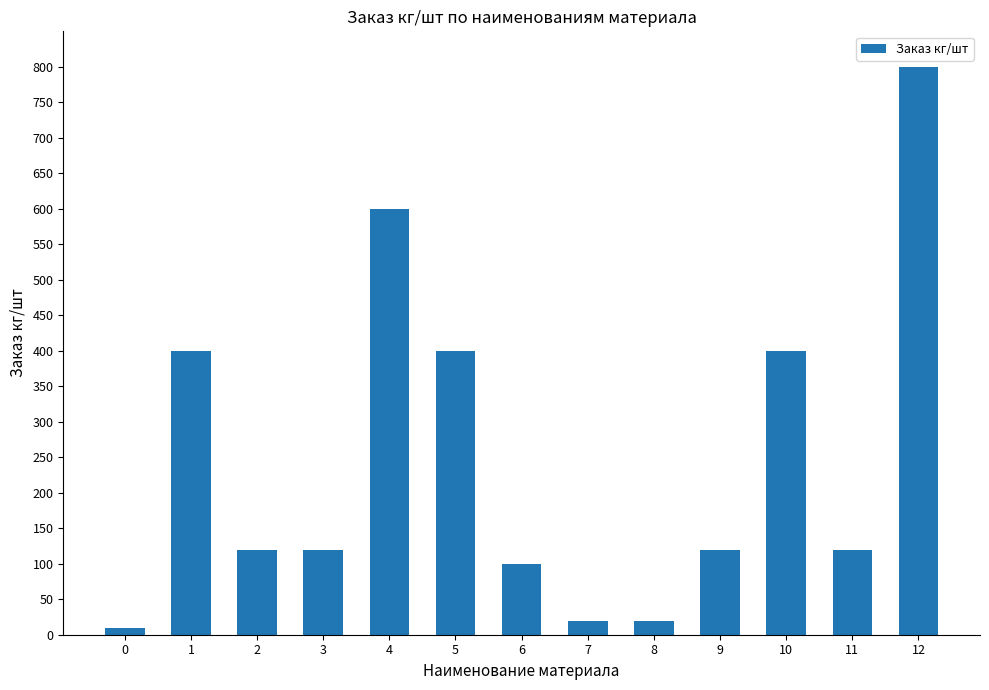

What is the value of the 7th bar from the left?

100